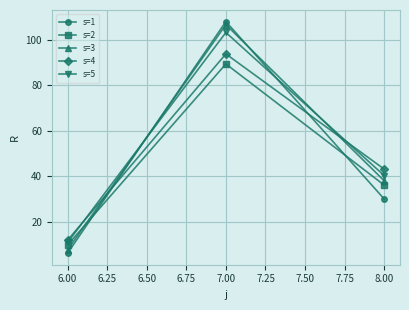

At which label does s=3 reach its peak?

7.00